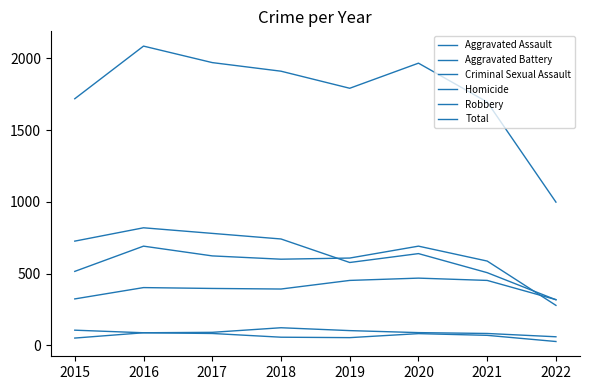

What is the highest value of the Total series?

2086